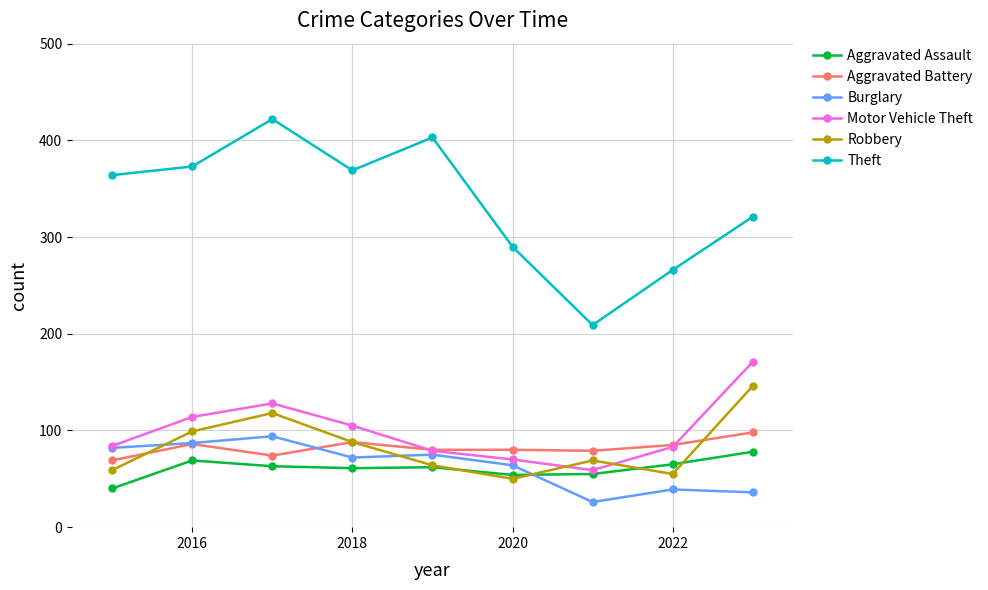

Which series has the largest total across all categories?

Theft